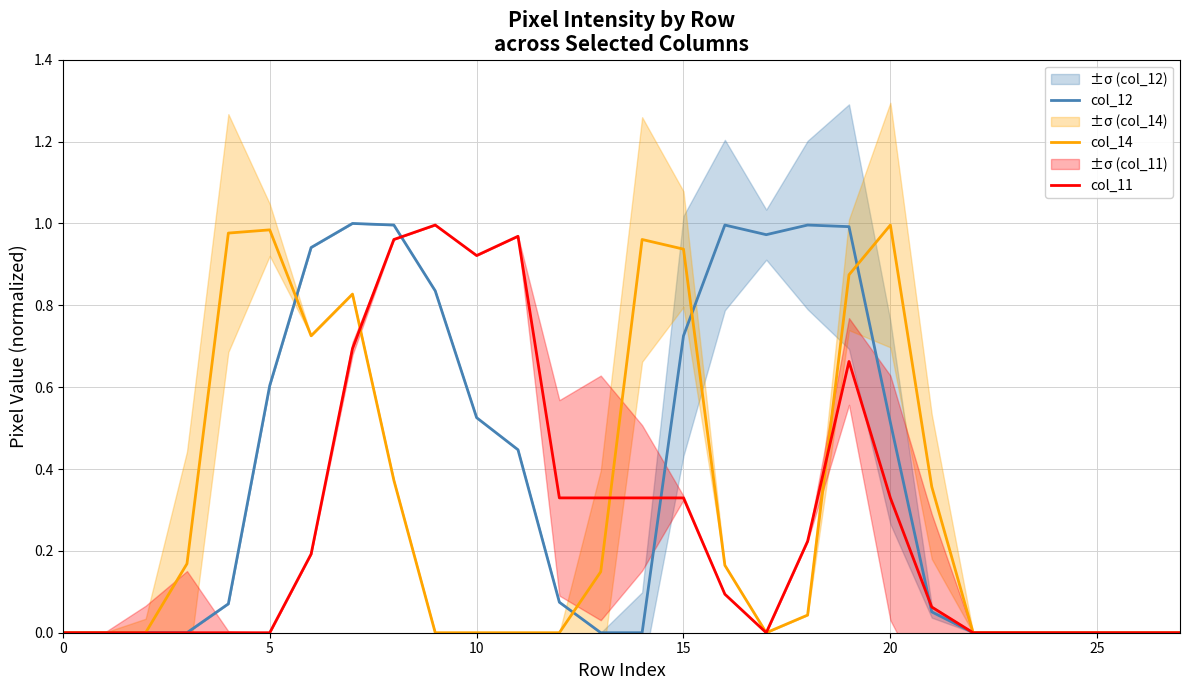

How many distinct data groups are displayed?

3